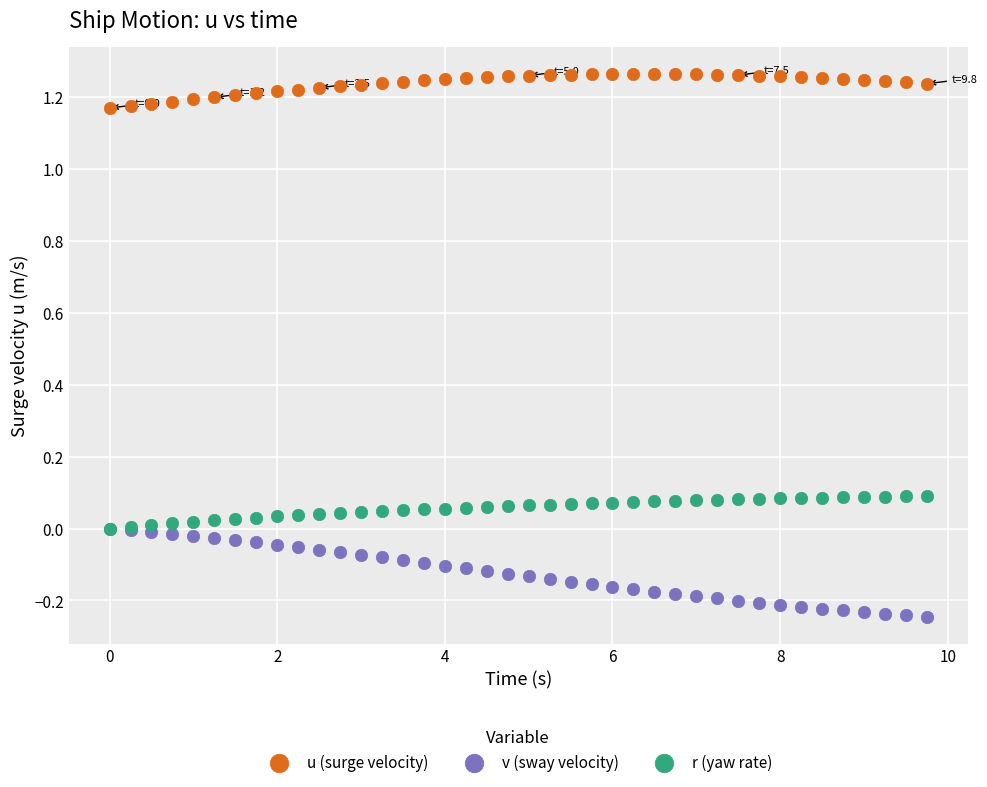

Which series has the widest spread of Y values?

v (sway velocity)